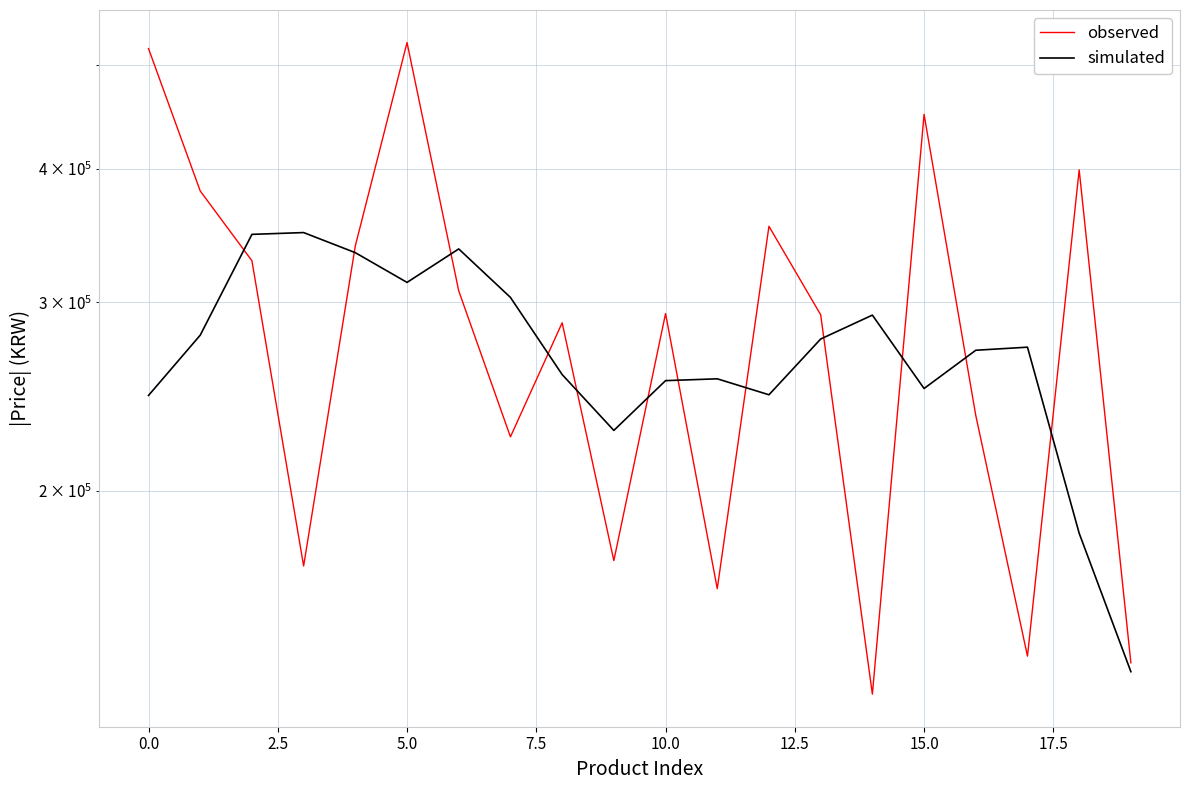

Which series has the largest range (max minus min)?

observed